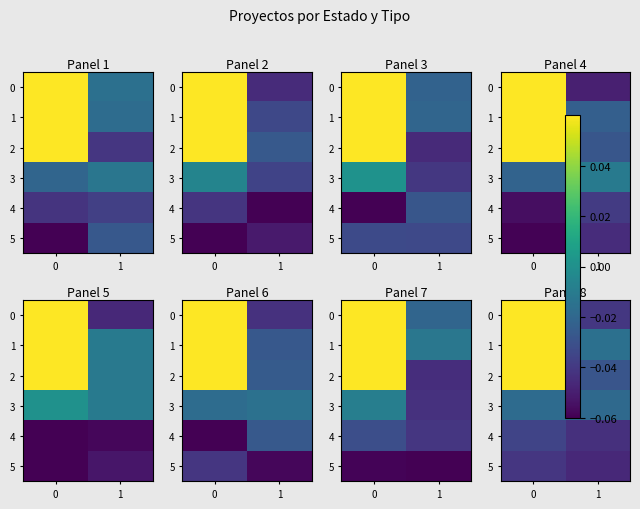

How many data points does each series have?

2